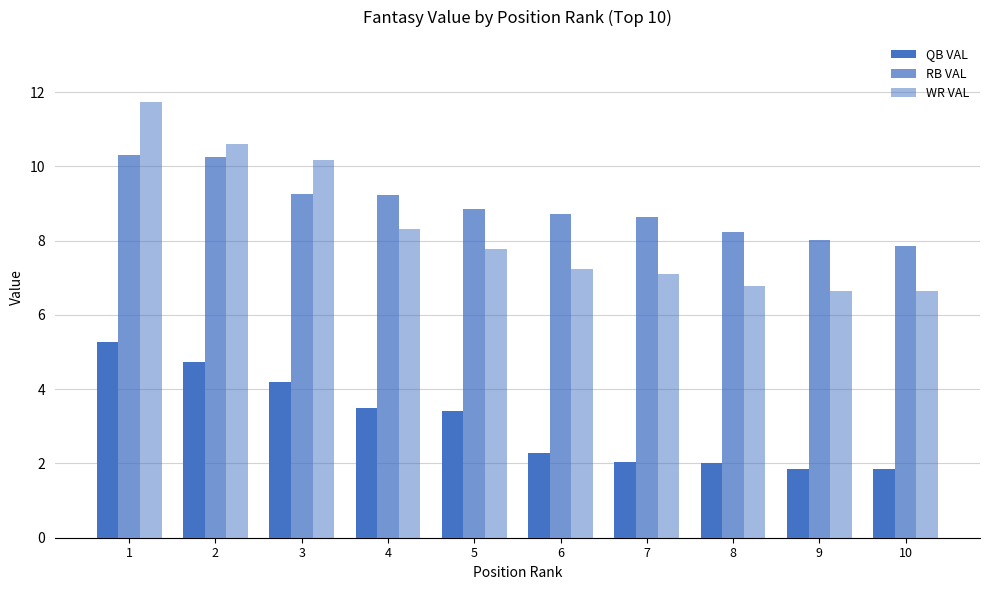

What is the spread (max minus min) of values at 1?

6.5